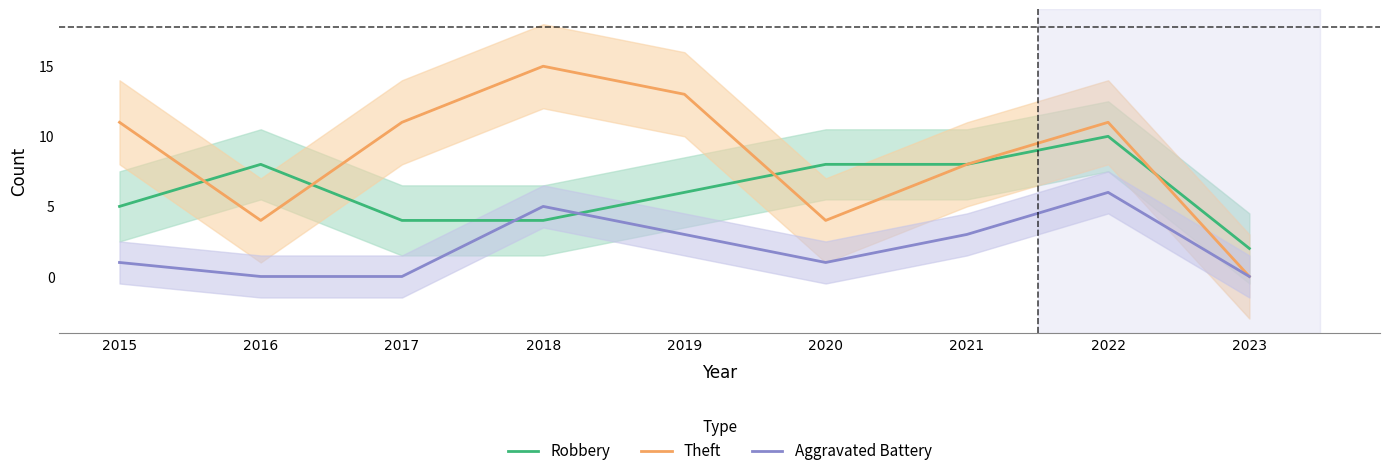

Where is the first local minimum for Theft?

2016